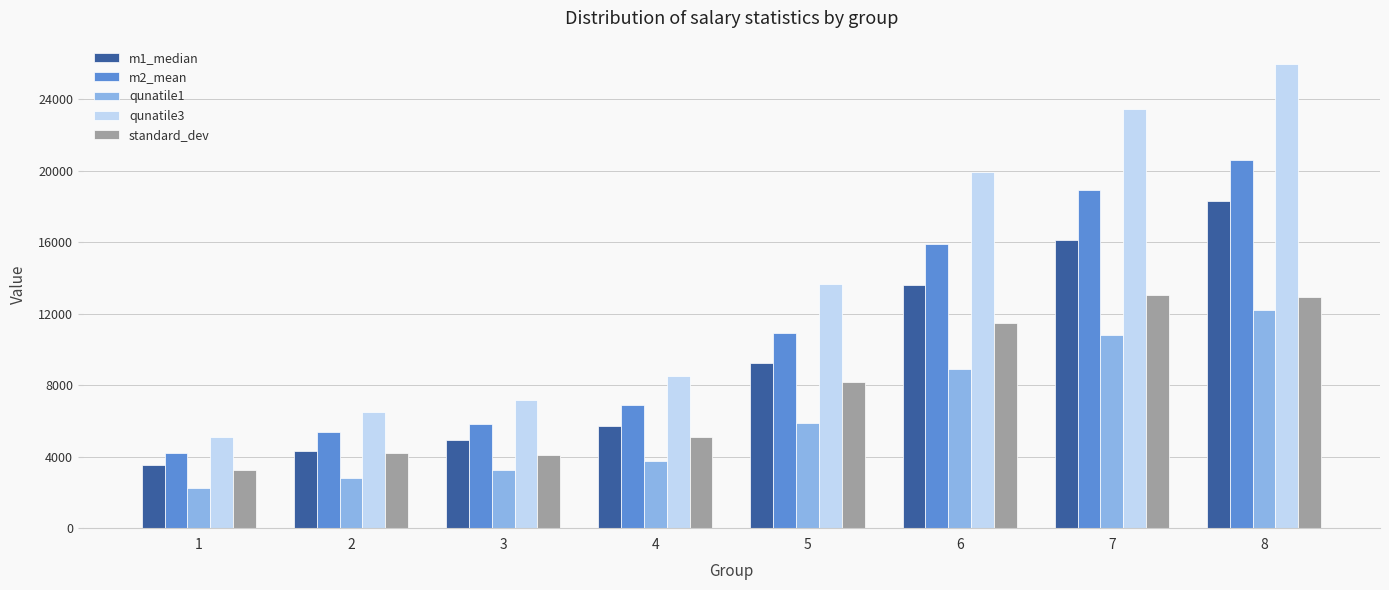

At which category is the sum across all series the highest?

8